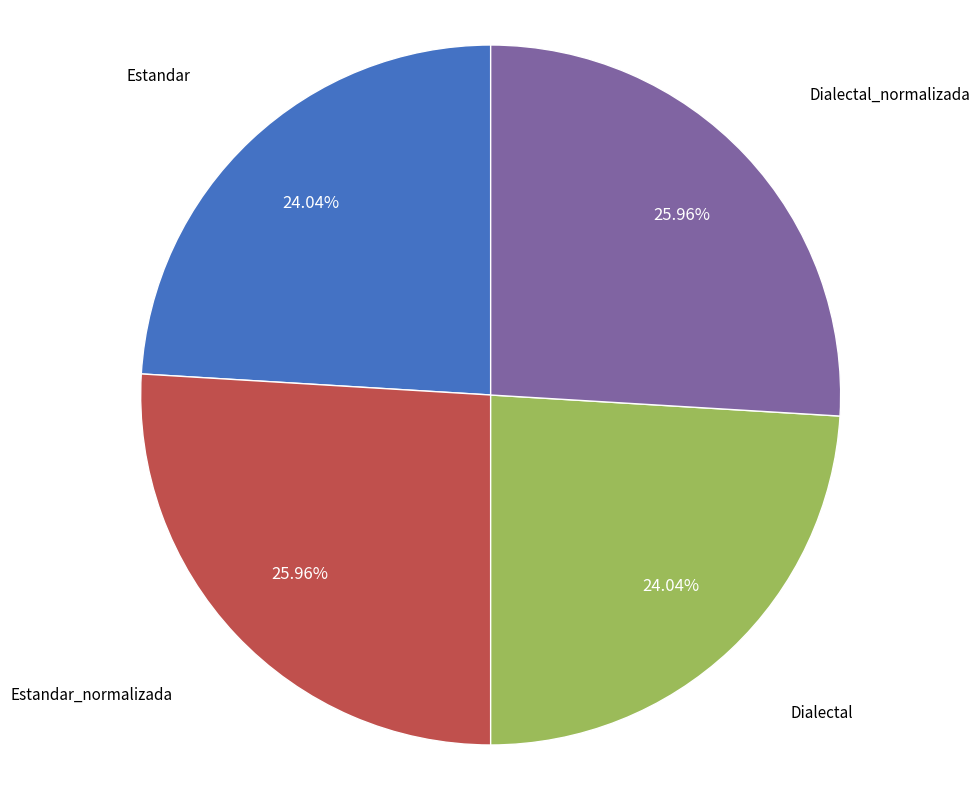

Does any single category account for the majority?

No